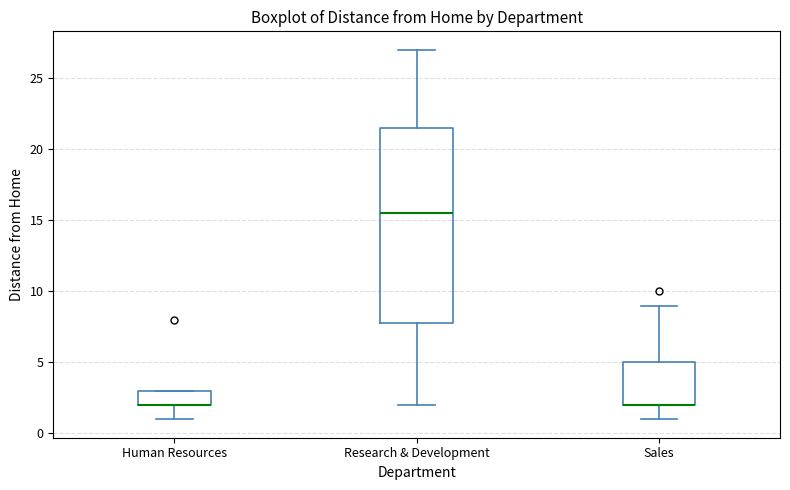

Which box is the tallest, from its lower edge to its upper edge?

Research & Development